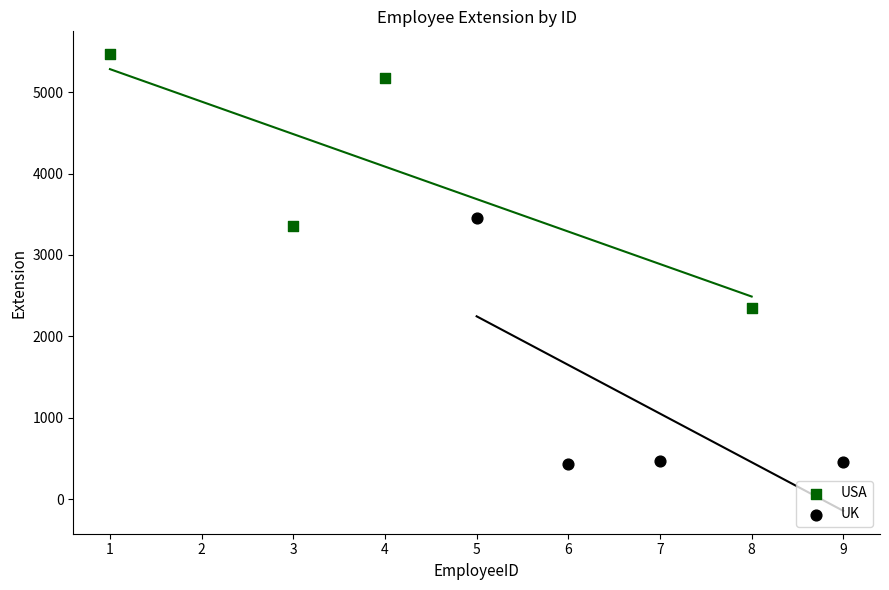

Which series contains the highest Y value?

USA